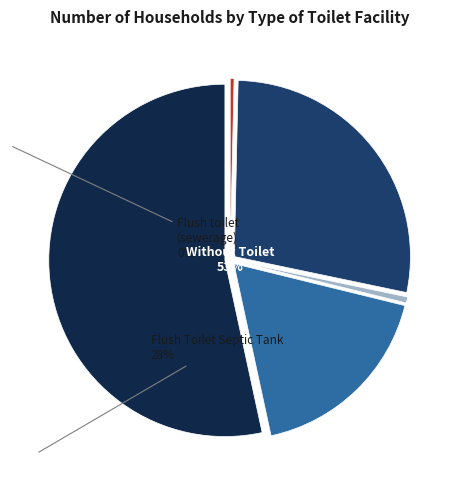

Does Ordinary Toilet represent more than half of the total?

No